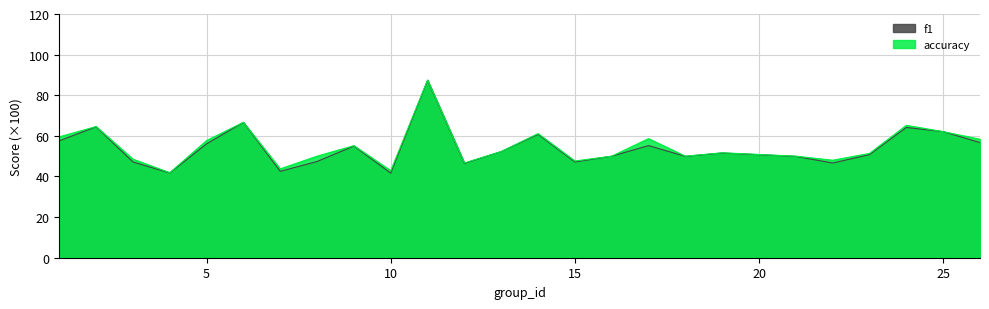

What is the difference between the accuracy values at 7 and 25?

18.3